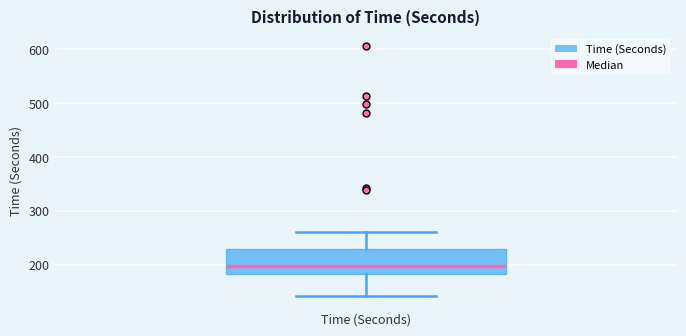

Read this box plot against the y-axis: the position of the median line, the range covered by the box, and the ends of both whiskers. The values are not printed on the chart, so give them approximately, as read against the axis.

median 200, box 180 to 230, whiskers 140 to 260